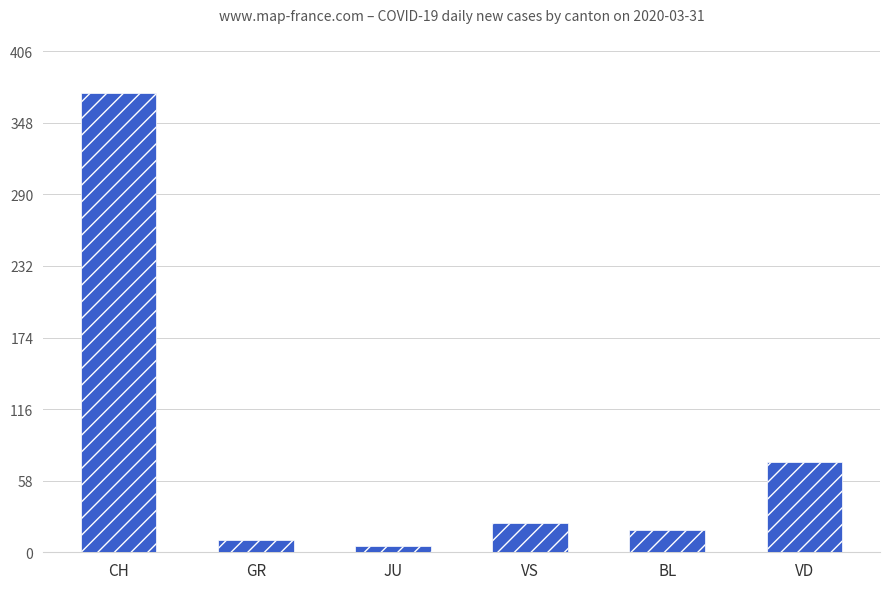

List the labels in order of value, smallest first.

JU, GR, BL, VS, VD, CH